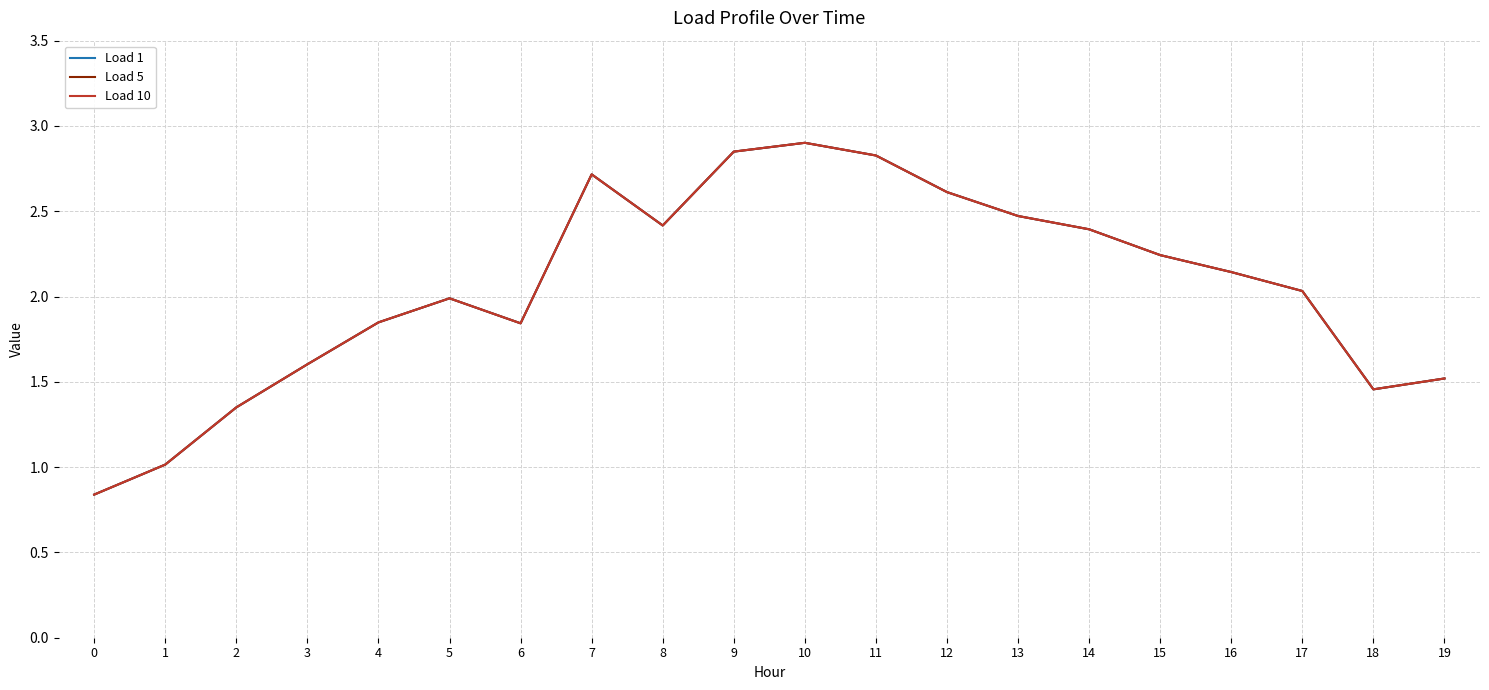

Is this an area chart (filled region under the line)?

No